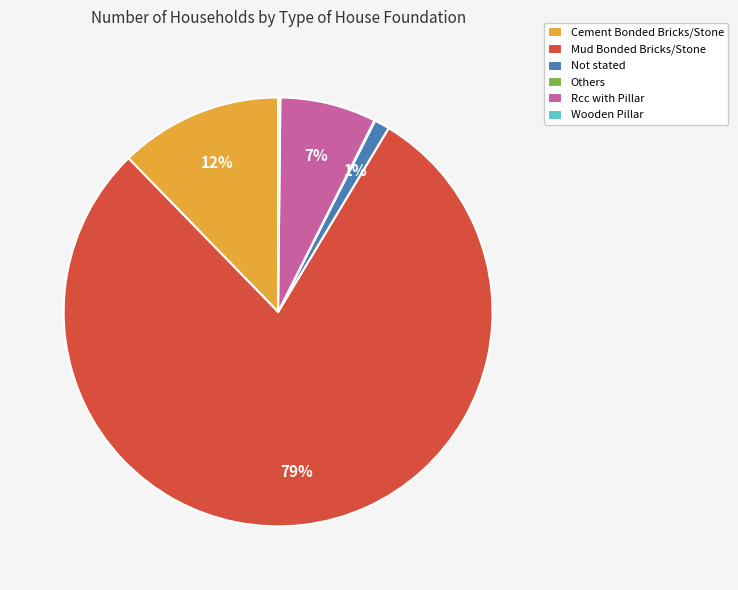

Approximately how many times larger is the value at Rcc with Pillar compared to Cement Bonded Bricks/Stone?

0.6